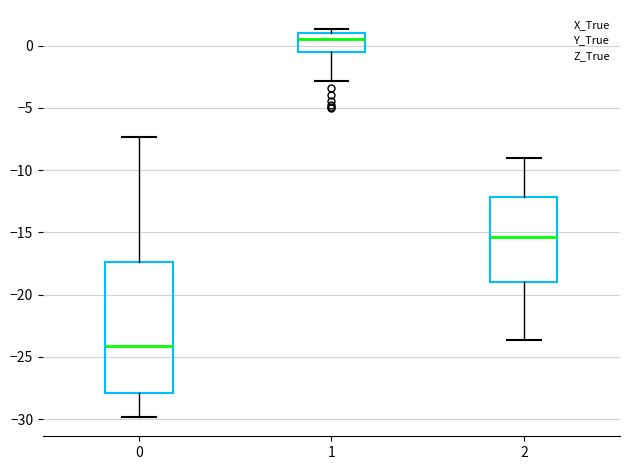

Which box's median line is the highest?

1